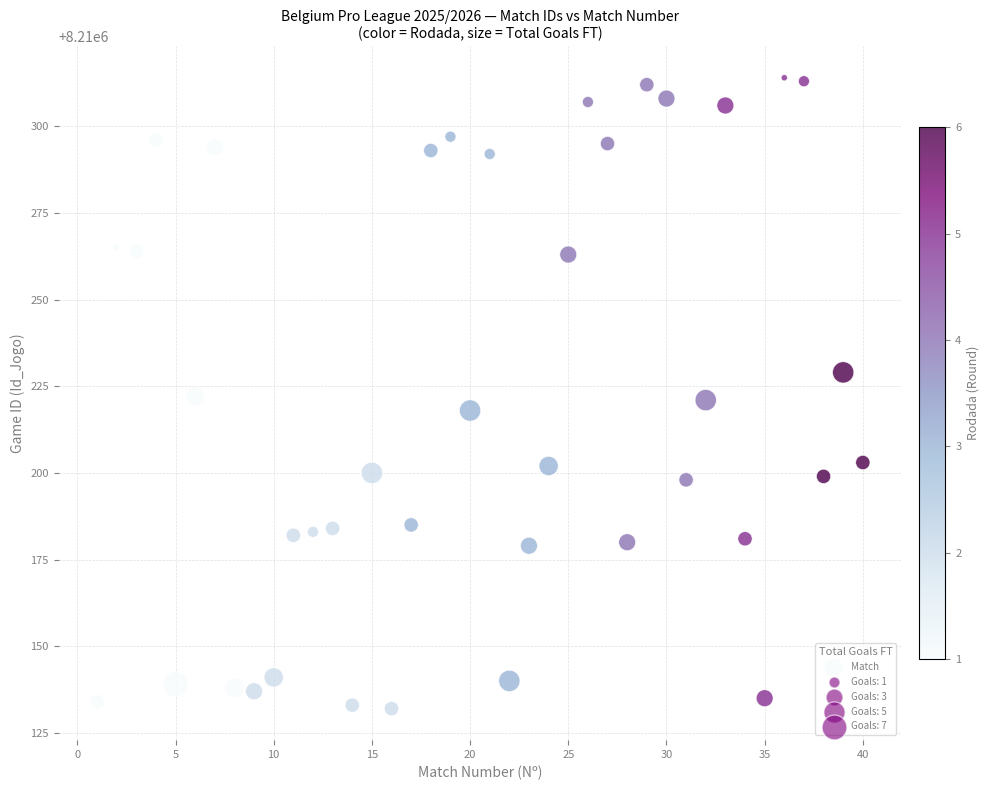

What is the range of Y values (max minus min)?

182